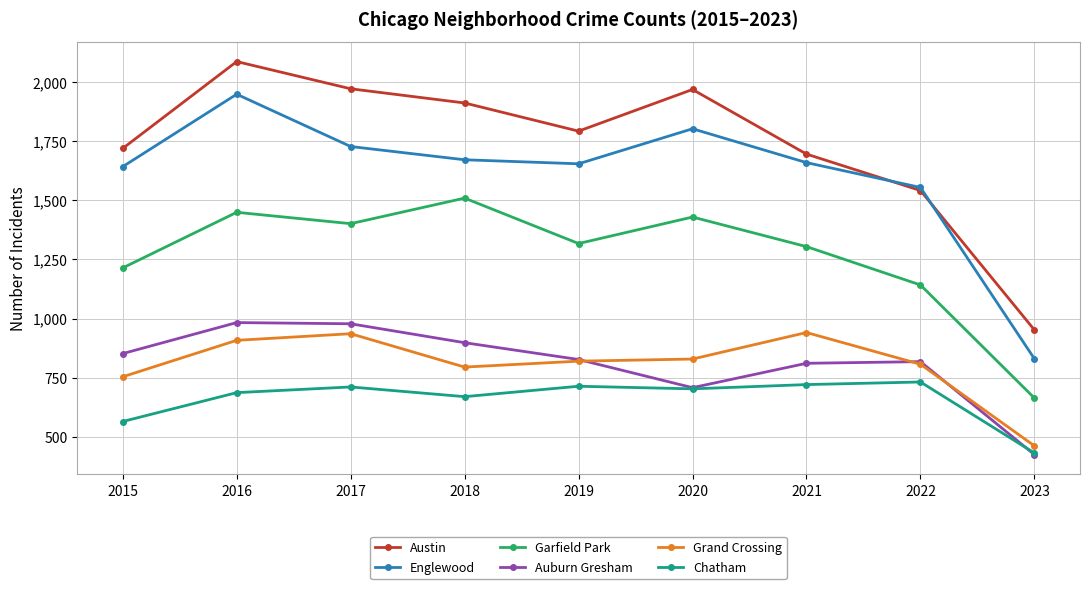

The Chatham series shows 732 at 2022. True or false?

True